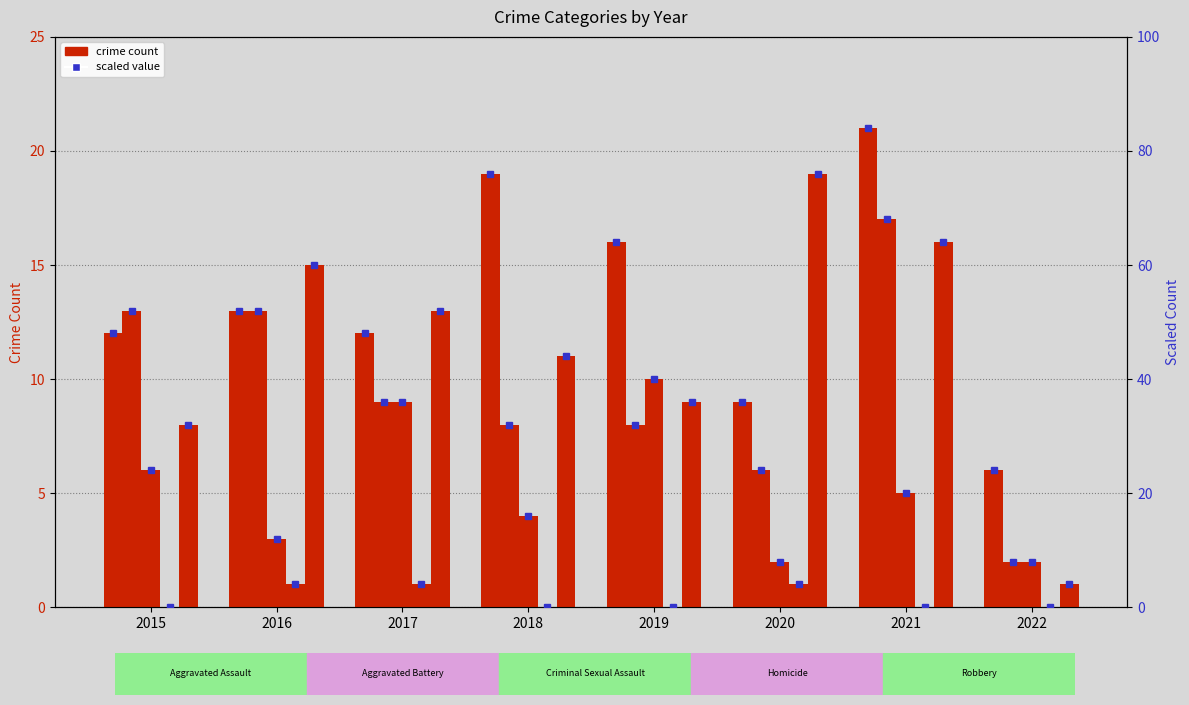

What is the difference between the maximum and second lowest values in the Robbery series?

11